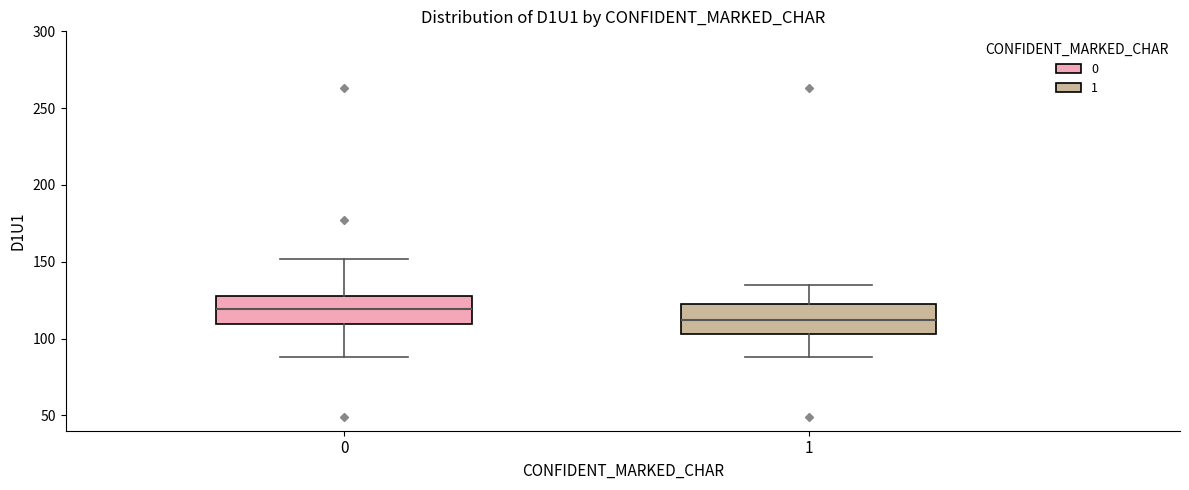

Reading left to right, transcribe this box plot: for each box, give where its median line is, the range the box spans, and where its two whiskers end, as read against the y-axis. The values are not printed on the chart, so give them approximately, as read against the axis.

0: median 120, box 110 to 130, whiskers 90 to 150
1: median 110, box 105 to 125, whiskers 90 to 135